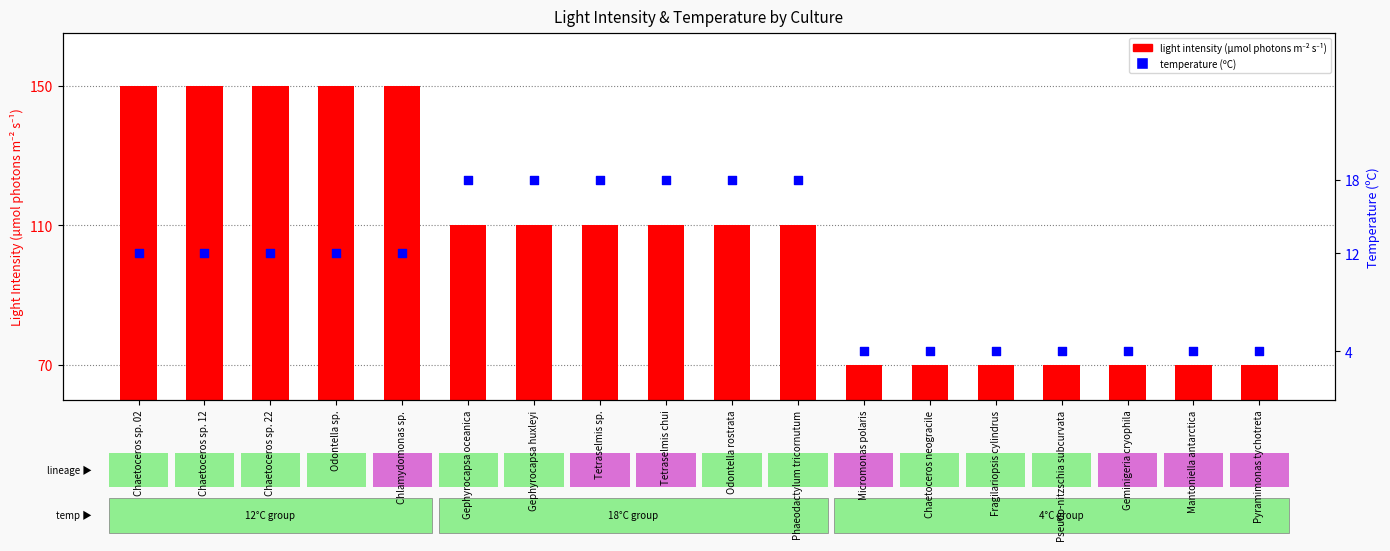

Which series has the widest spread of Y values?

light intensity